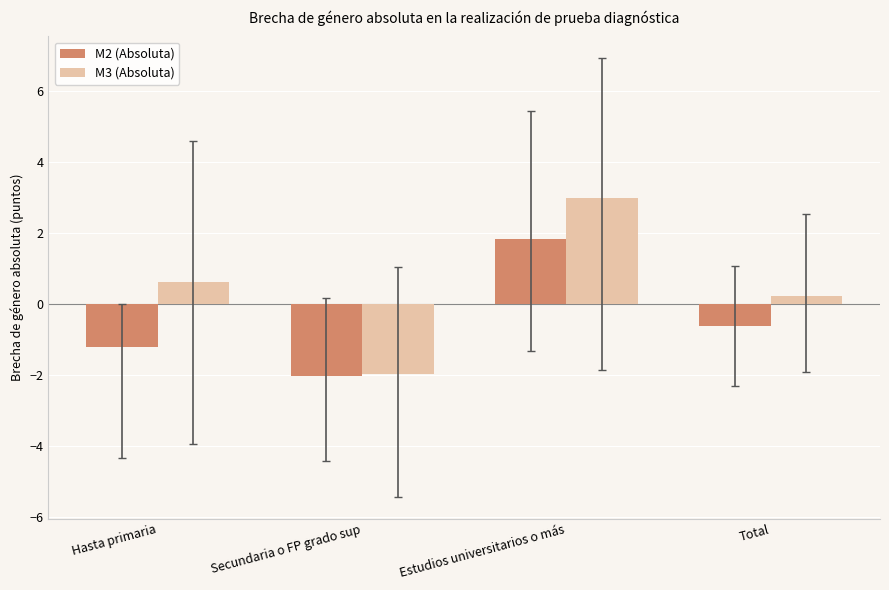

What are all the series names shown in the legend?

M2 (Absoluta), M3 (Absoluta)